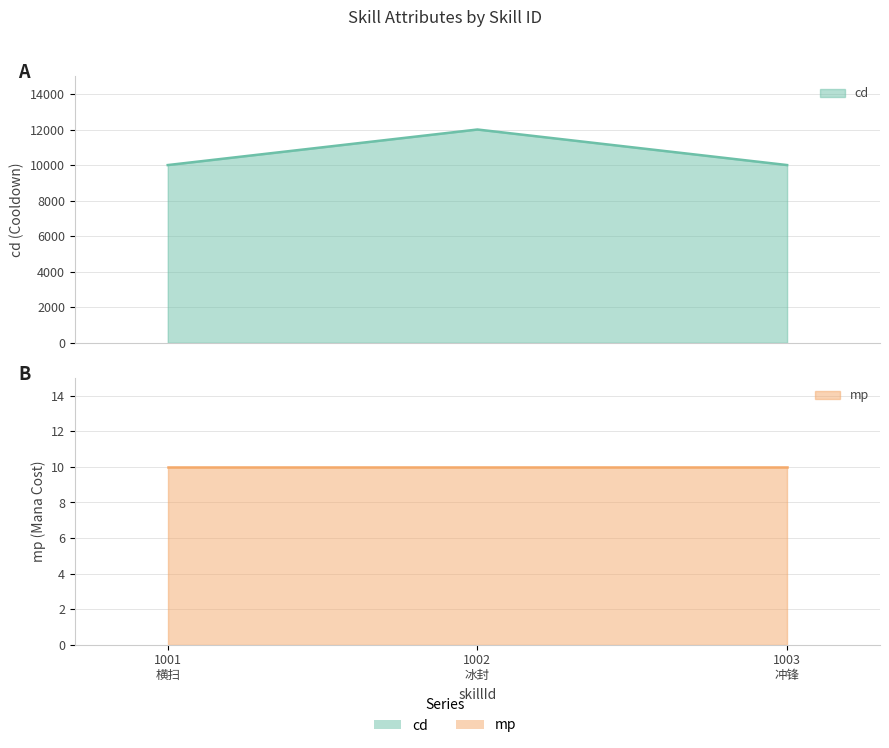

Is it true that the value at 1002 冰封 is 19833?

False